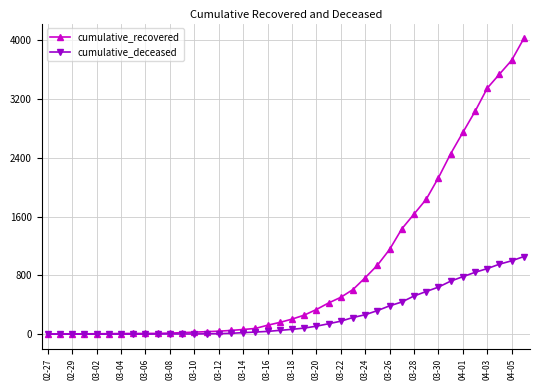

List the series in order of their peak value, highest first.

cumulative_recovered, cumulative_deceased